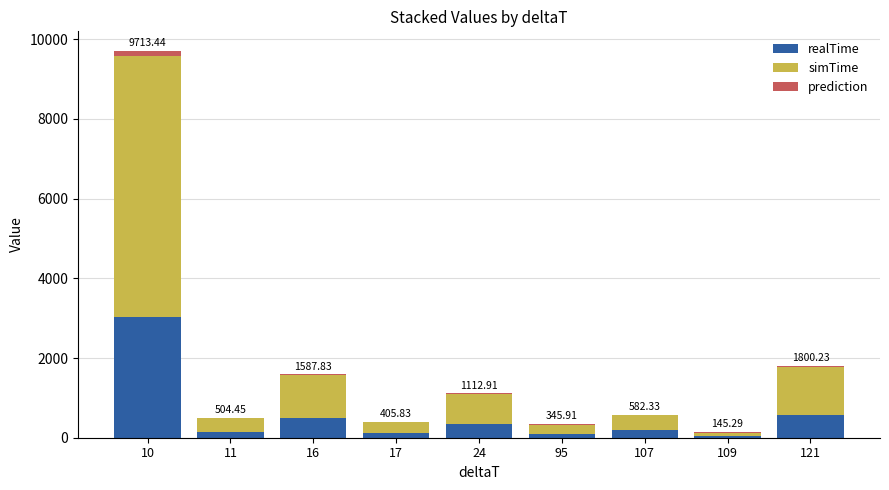

At which category is the sum across all series the highest?

10